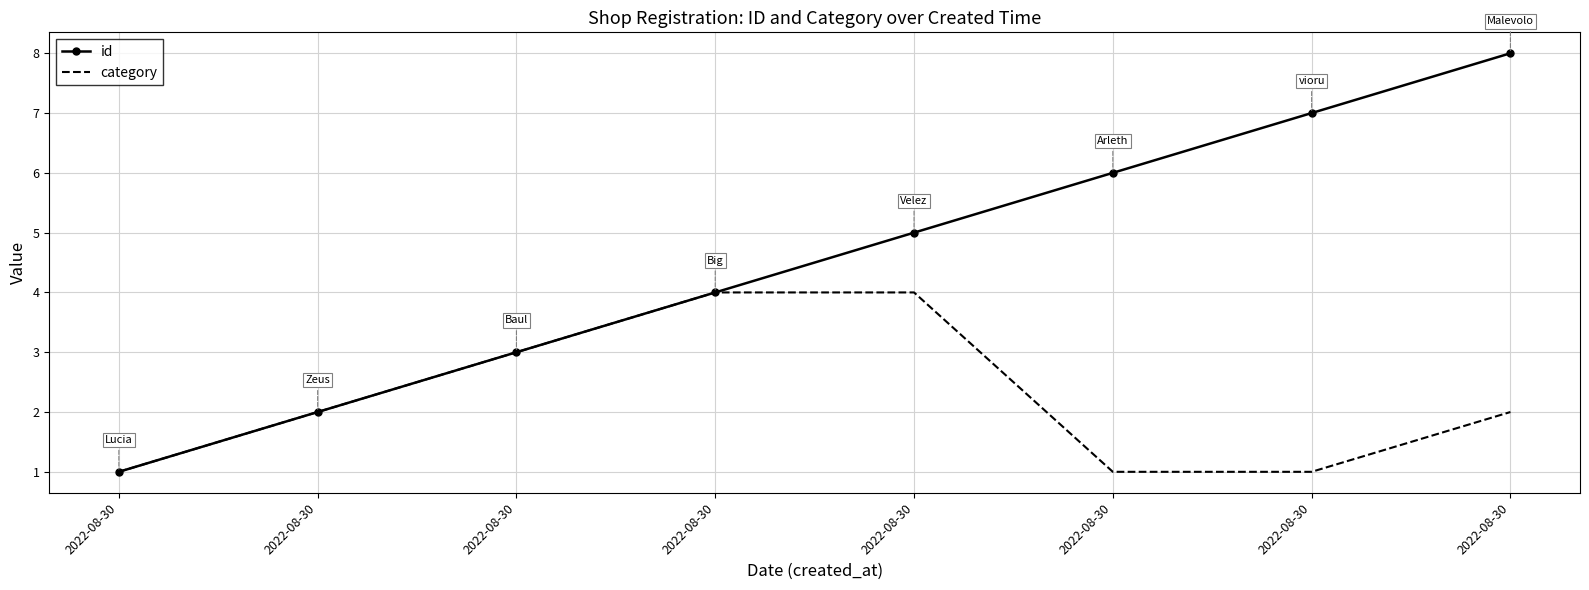

What are all the series names shown in the legend?

id, category